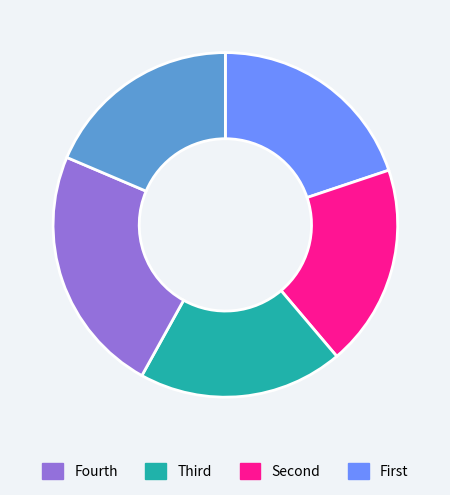

Does any single category account for the majority?

No